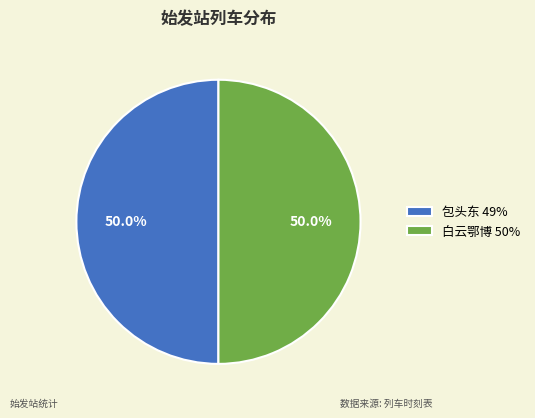

To the nearest percent, what percentage of the pie is 包头东?

50%